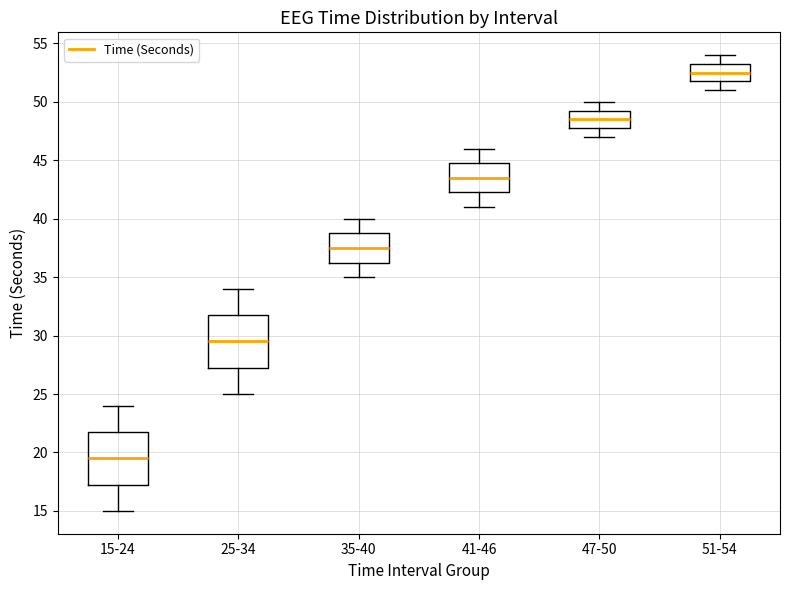

Reading left to right, read every box against the y-axis: the position of its median line, the range the box covers, and the ends of its whiskers. The values are not printed on the chart, so give them approximately, as read against the axis.

15-24: median 19.5, box 17.5 to 22.0, whiskers 15.0 to 24.0
25-34: median 29.5, box 27.5 to 32.0, whiskers 25.0 to 34.0
35-40: median 37.5, box 36.5 to 39.0, whiskers 35.0 to 40.0
41-46: median 43.5, box 42.5 to 45.0, whiskers 41.0 to 46.0
47-50: median 48.5, box 48.0 to 49.5, whiskers 47.0 to 50.0
51-54: median 52.5, box 52.0 to 53.5, whiskers 51.0 to 54.0